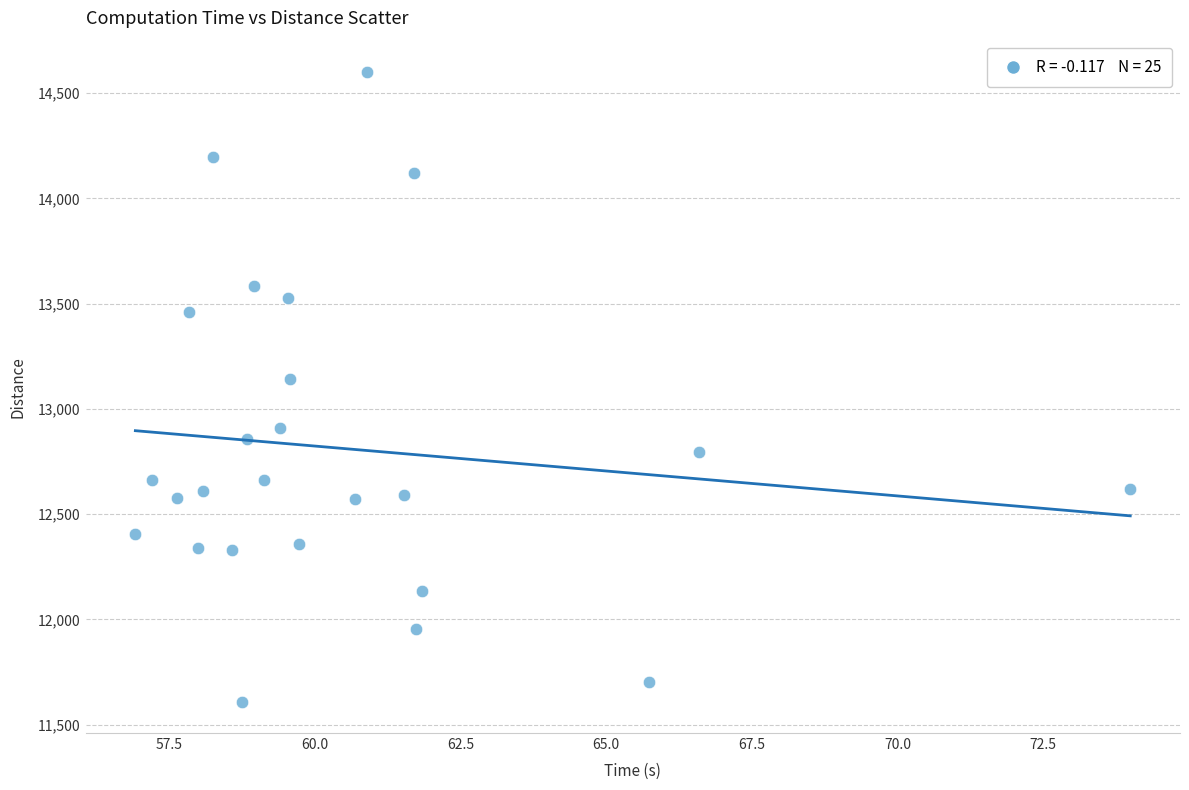

What Y value in the scatter plot is closest to 13105?

13142